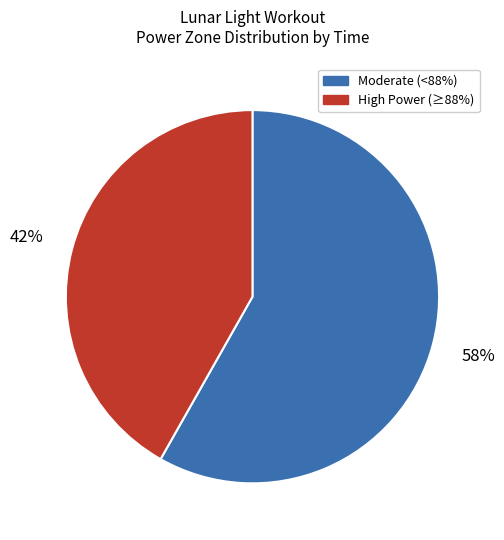

Is it true that High Power (≥88%) is 42% of the pie?

True